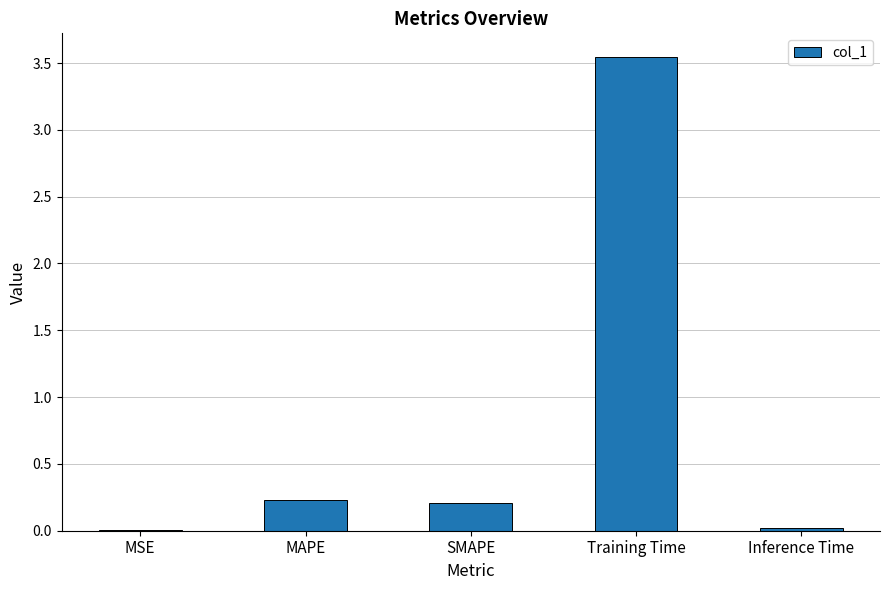

What is the sum of all values?

4.0